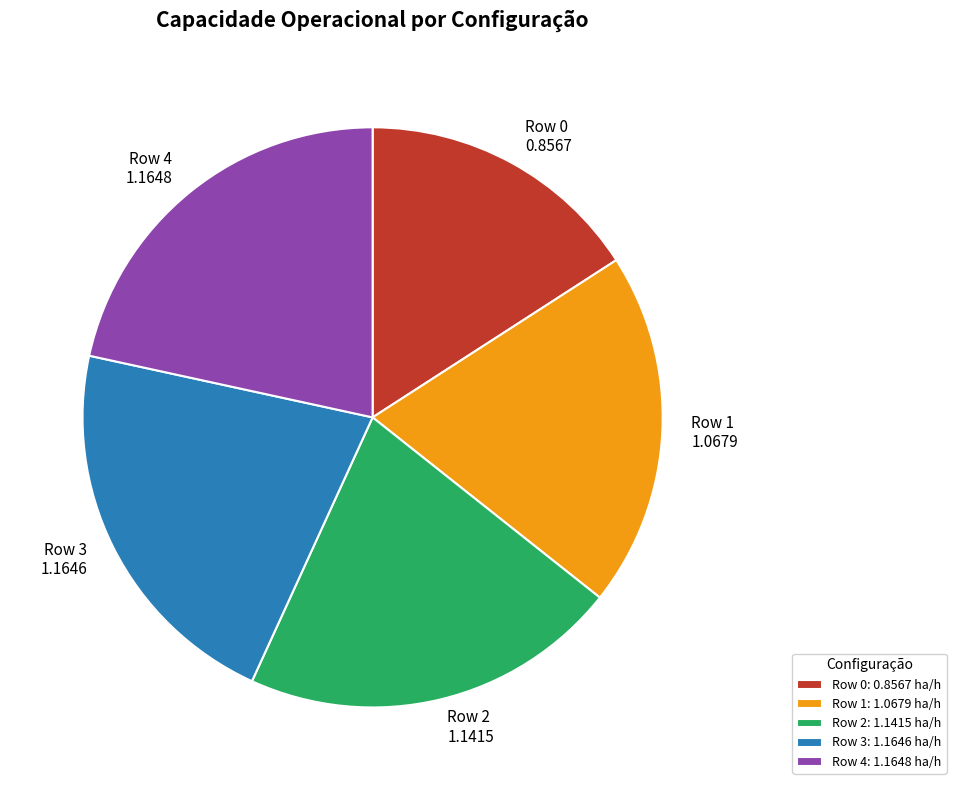

Is the sum of Row 3: 1.1646 ha/h and Row 4: 1.1648 ha/h greater than half?

No